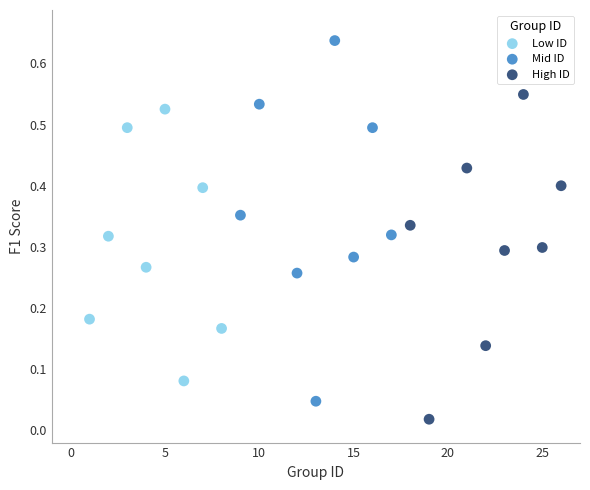

Which series reaches the minimum Y coordinate?

High ID